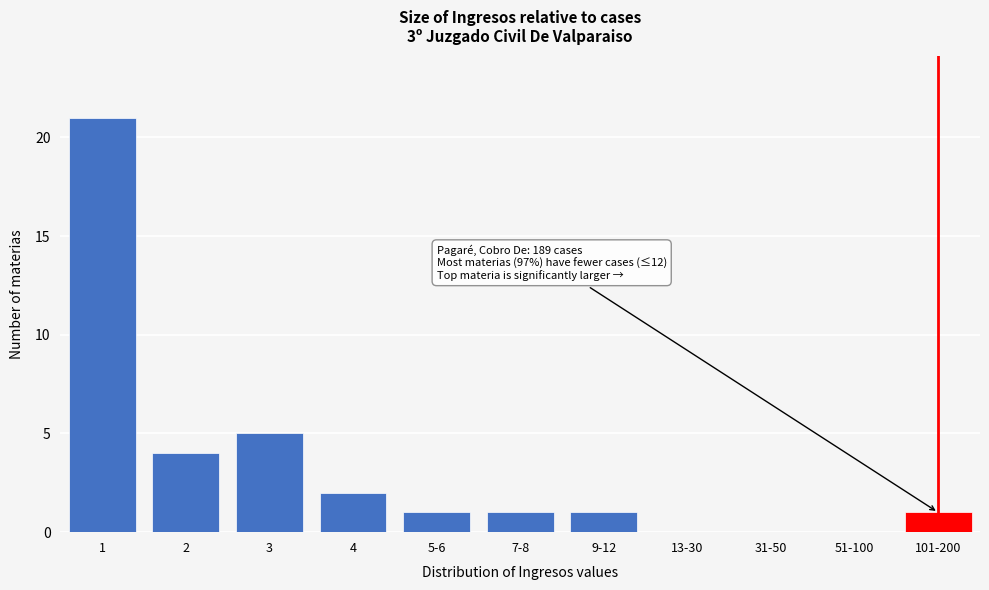

Reading left to right, list all the values displayed in this chart.

1=21	2=4	3=5	4=2	5-6=1	7-8=1	9-12=1	13-30=0	31-50=0	51-100=0	101-200=1